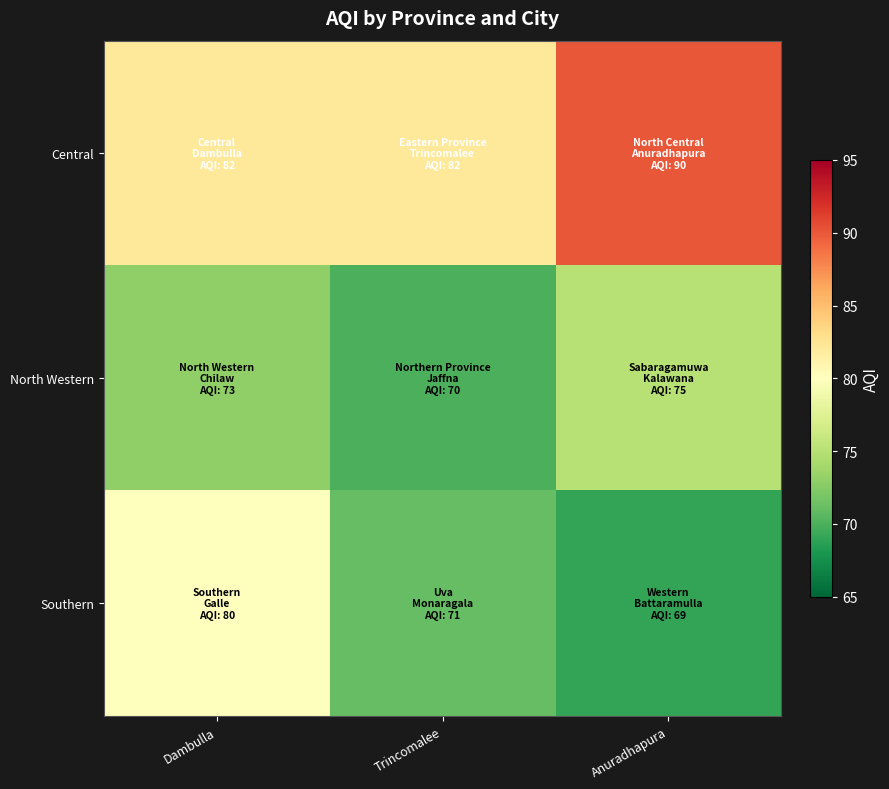

What is the greatest value displayed?

90